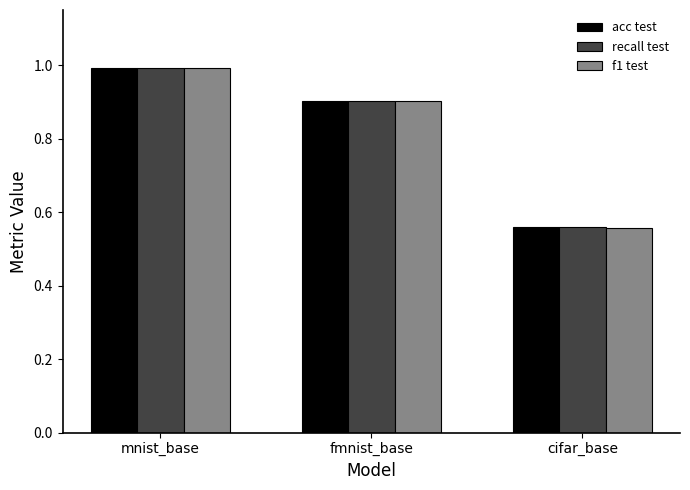

Read the acc test value at mnist_base.

1.0